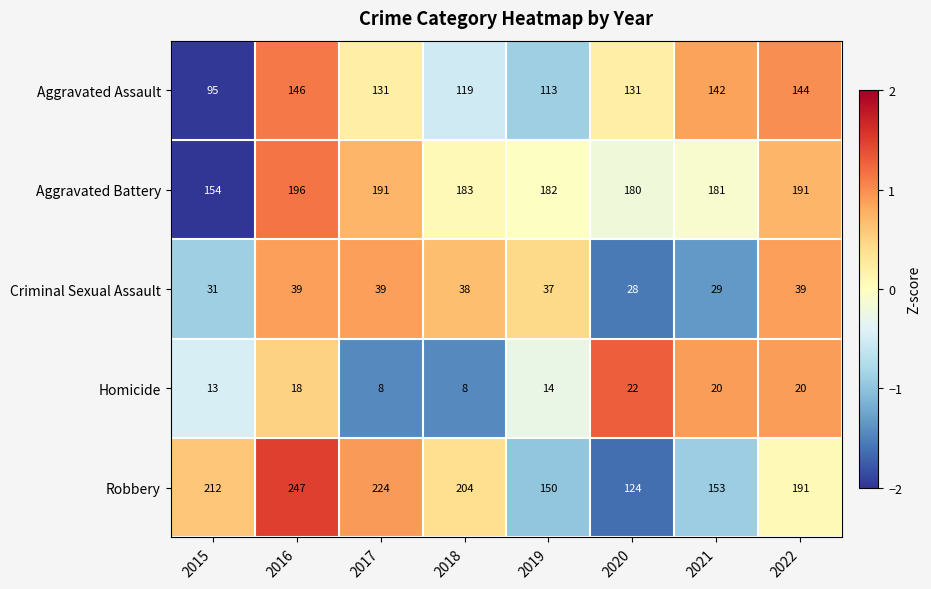

Which category has the lowest value in the Aggravated Battery series?

2015